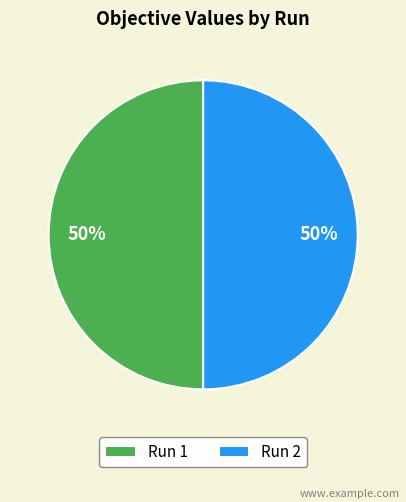

Count the number of slices in the pie.

2